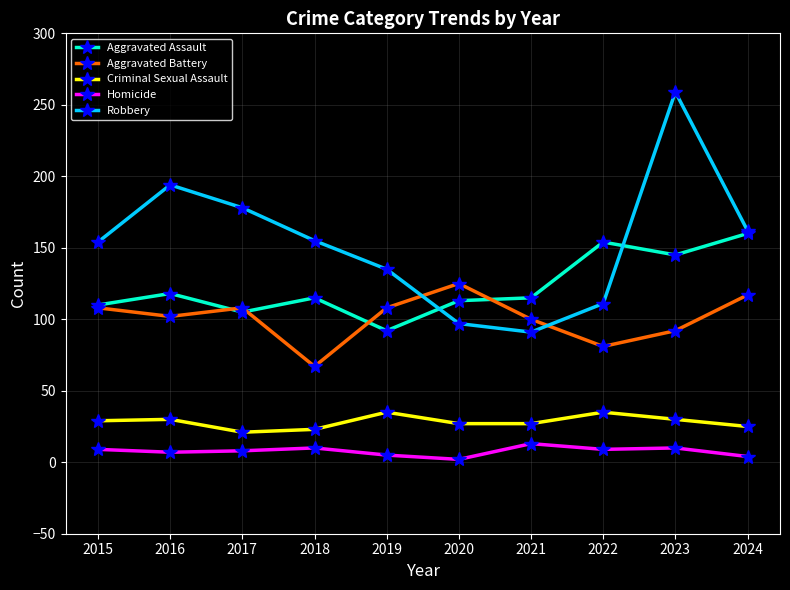

What are all the series names shown in the legend?

Aggravated Assault, Aggravated Battery, Criminal Sexual Assault, Homicide, Robbery